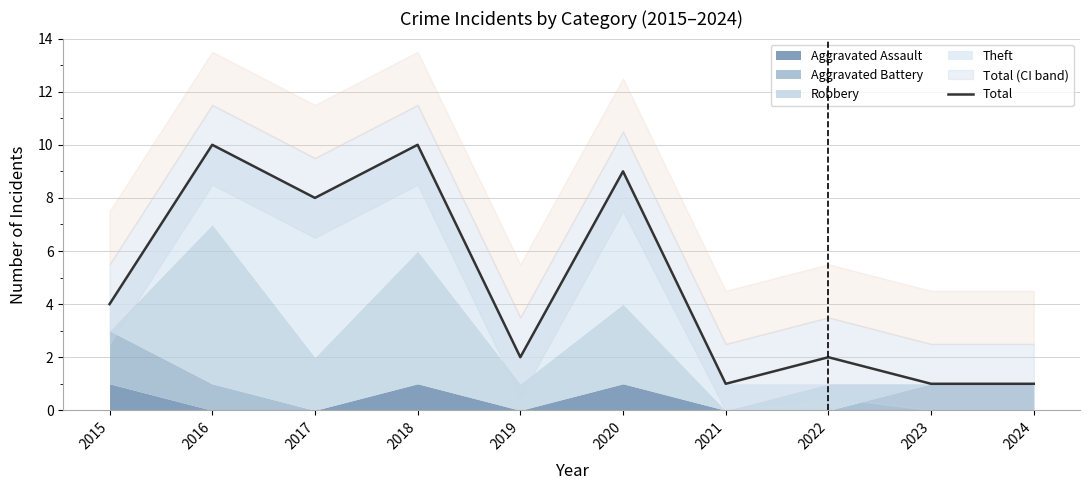

What is the maximum value shown in the chart?

10